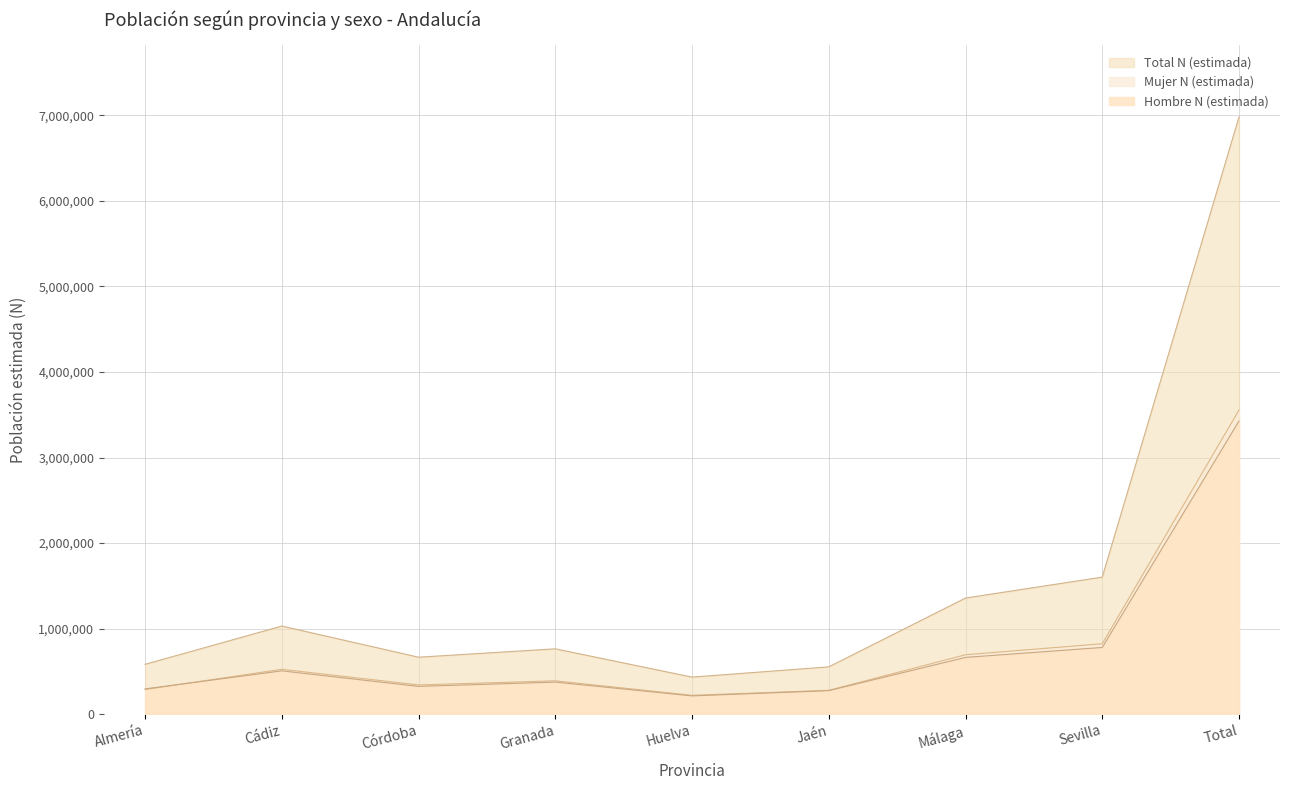

Reading left to right, transcribe all the data shown in this chart.

Hombre N (estimada): 294738	505527	324046	373982	212618	273981	662788	779098	3426779
Mujer N (estimada): 287245	523765	341020	388951	219591	278096	693853	822578	3555098
Total N (estimada): 581983	1029292	665066	762933	432209	552077	1356641	1601676	6981877